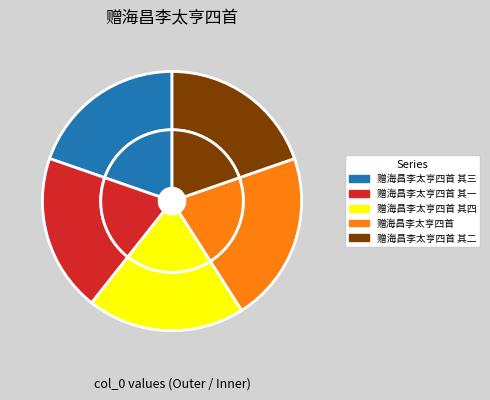

Is the sum of 赠海昌李太亨四首 其一 and 赠海昌李太亨四首 greater than half?

No